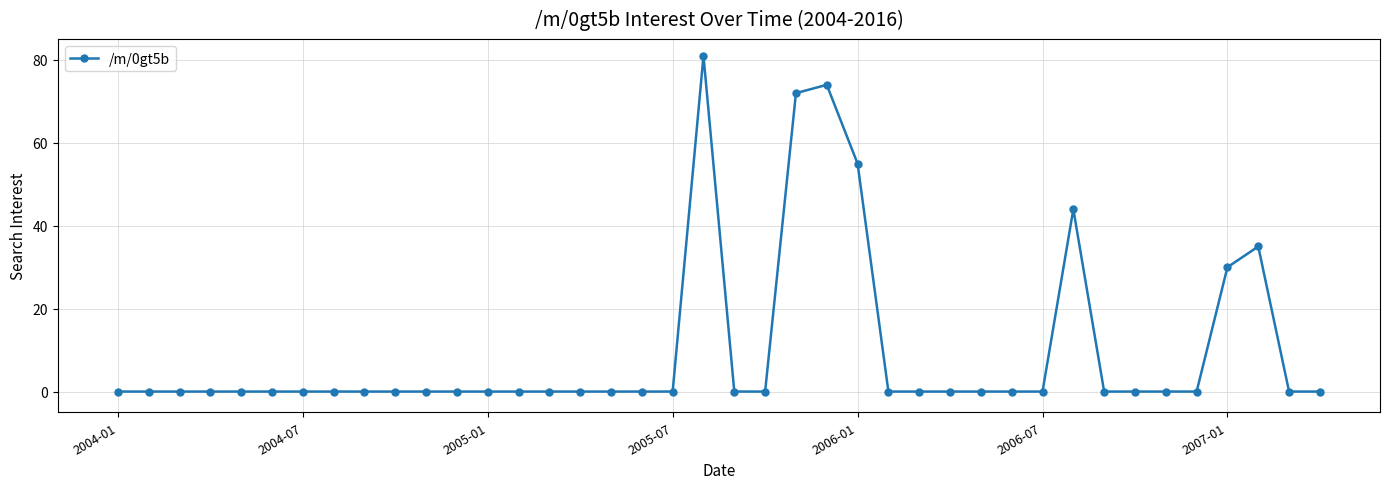

True or false: there are more than 1 points higher than both neighbors.

True